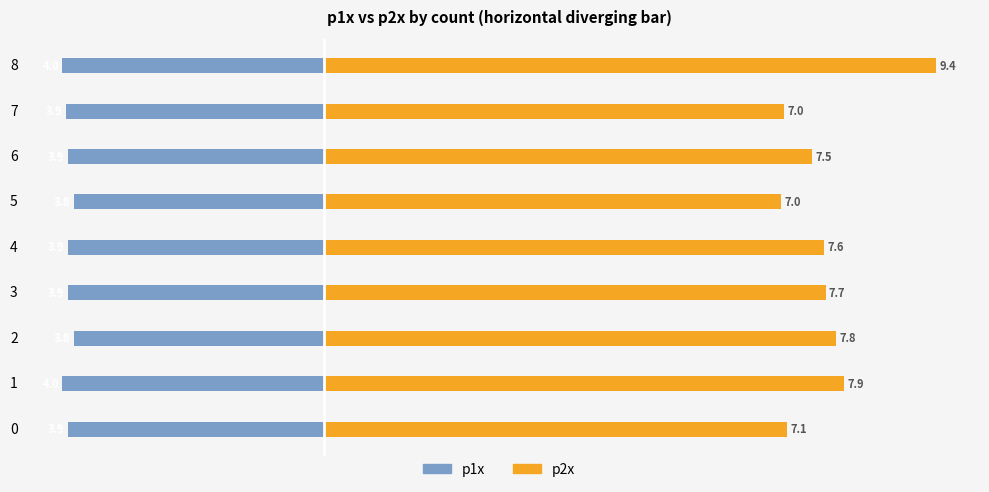

At which category is the sum across all series the highest?

8